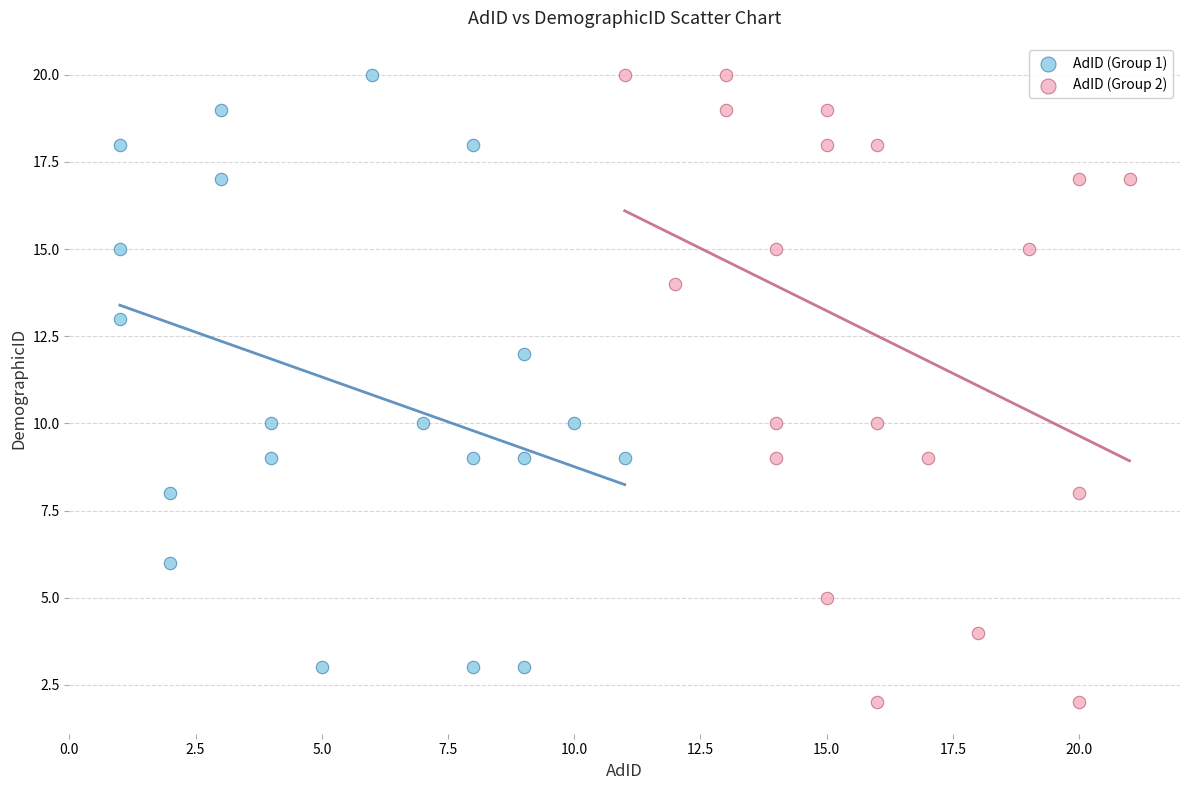

What are all the series names shown in the legend?

AdID (Group 1), AdID (Group 2)